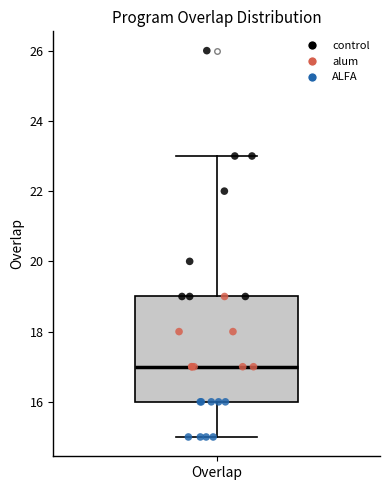

Read this box plot against the y-axis: the position of the median line, the range covered by the box, and the ends of both whiskers. The values are not printed on the chart, so give them approximately, as read against the axis.

median 17, box 16 to 19, whiskers 15 to 23